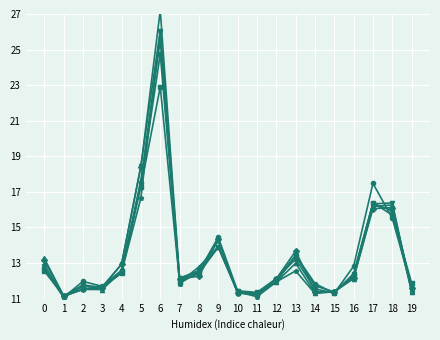

Which series has the largest total across all categories?

2016